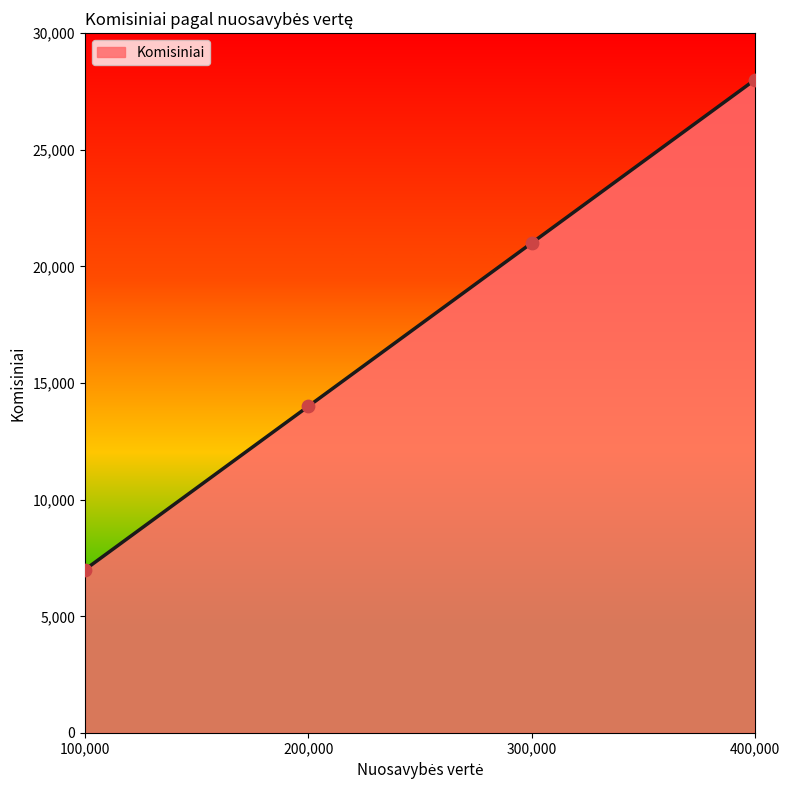

What is the change in value from 200,000 to 400,000?

+14000